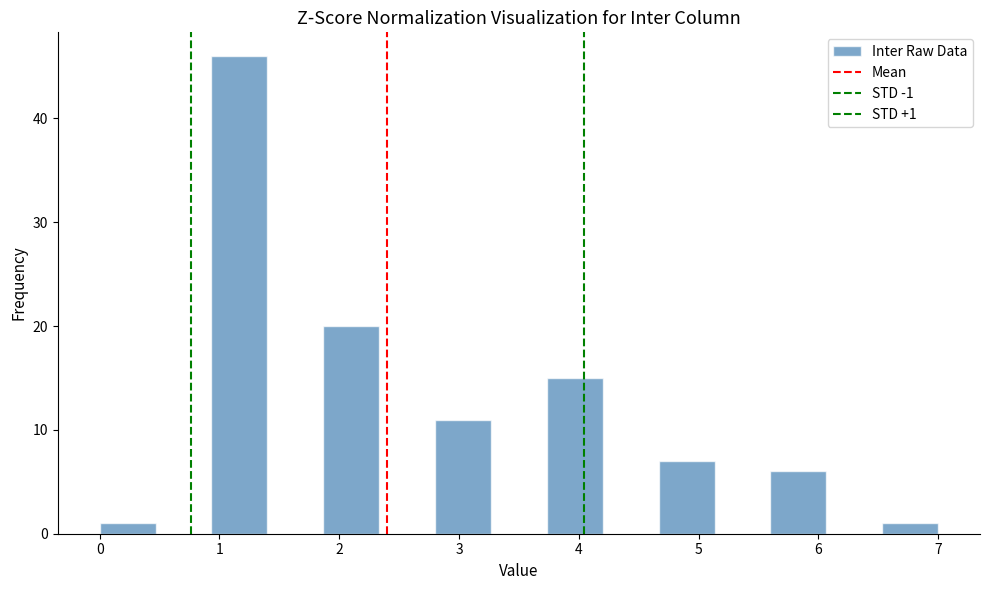

Over which range of the x-axis is the bar tallest?

0.9 to 1.4